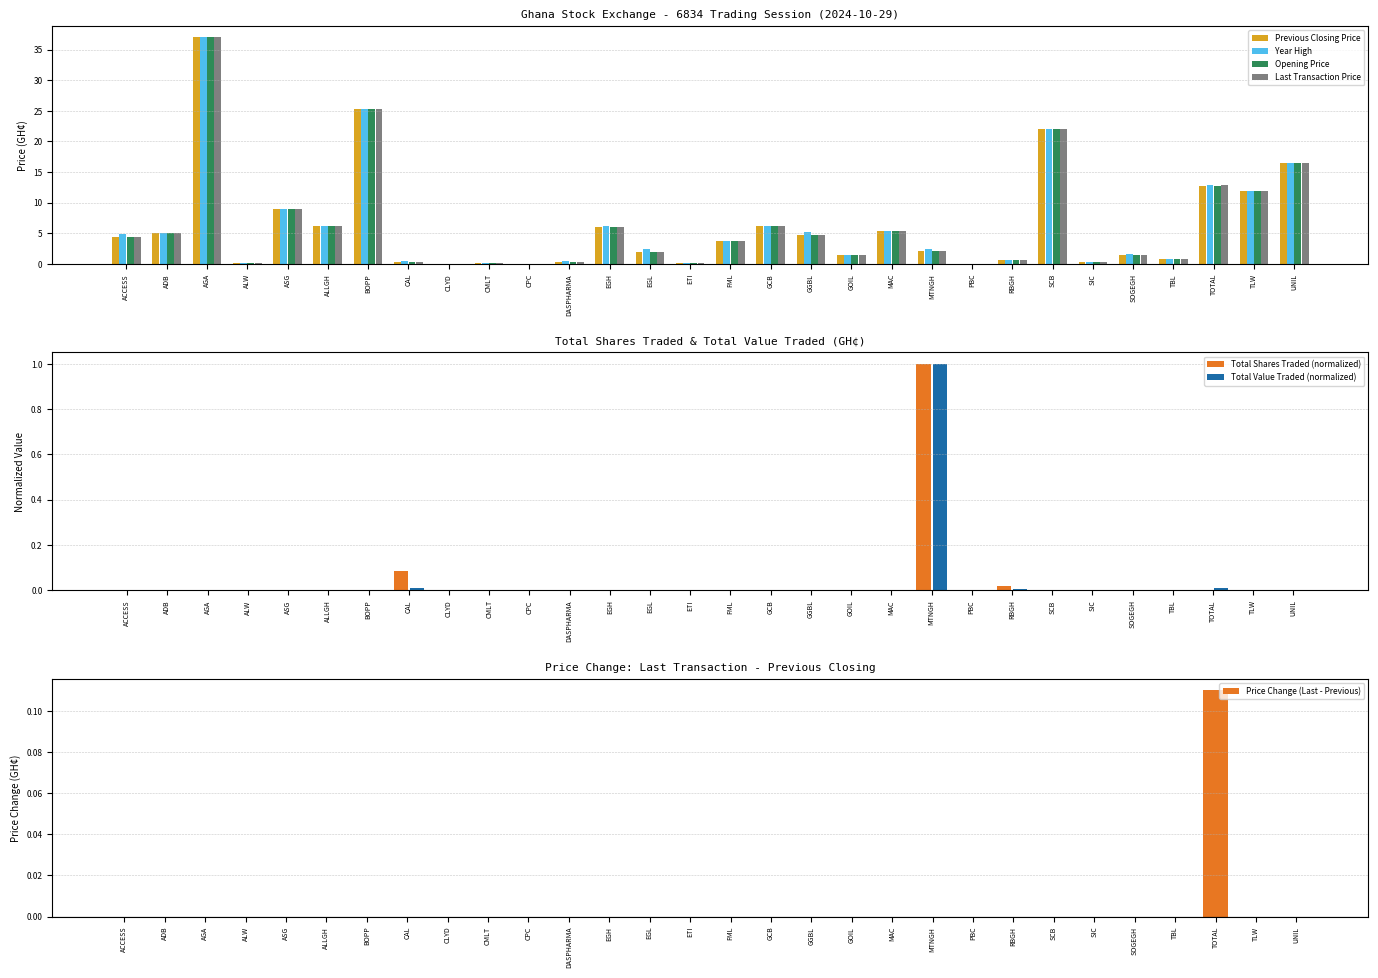

Which series has the widest spread of values?

Previous Closing Price